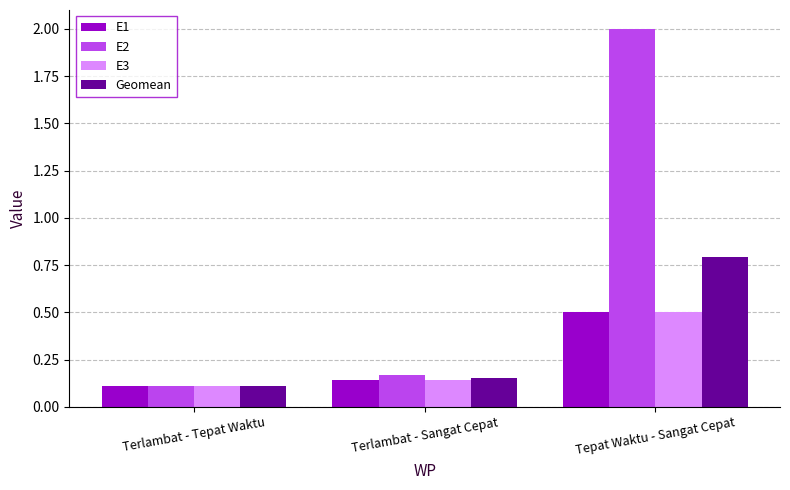

What is the label of the 1st bar from the right?

Tepat Waktu - Sangat Cepat